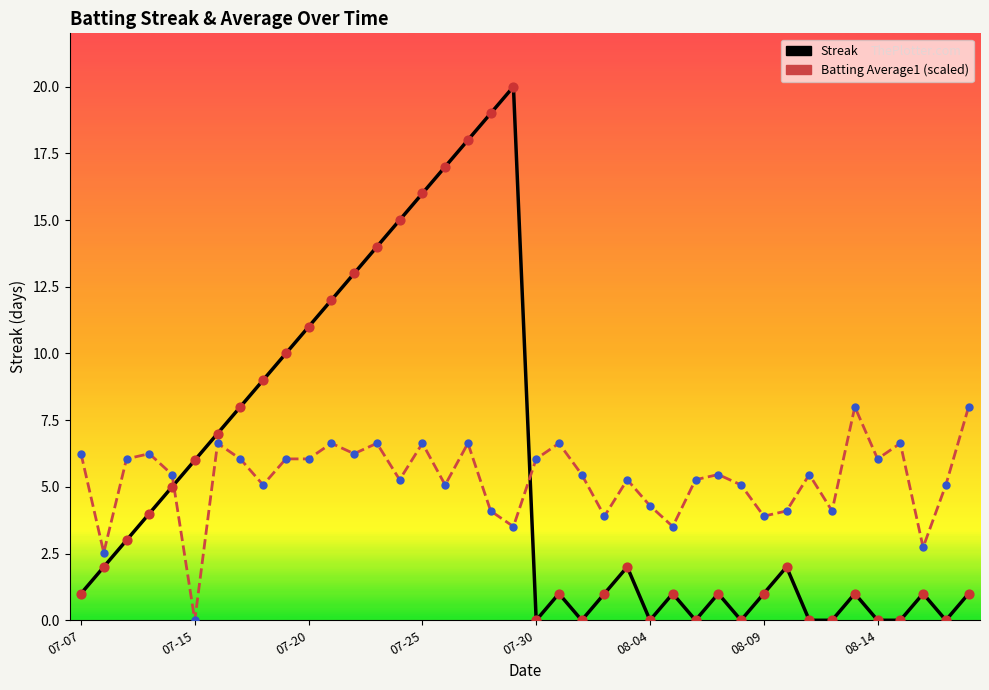

At how many categories does at least one series exceed 15?

5